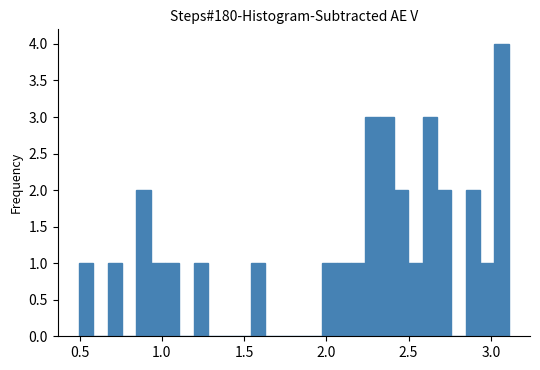

Around what value on the x-axis is the tallest bar? Give the approximate position of its centre, as read against the axis.

3.05